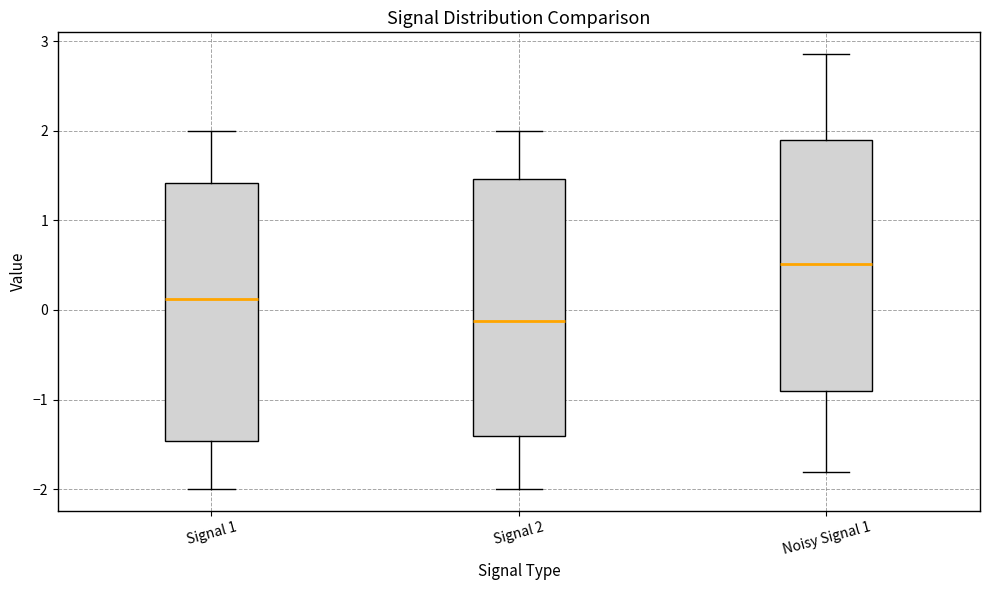

Where does the upper whisker of the box for Signal 2 end on the y-axis? The values are not printed on the chart, so give them approximately, as read against the axis.

2.0